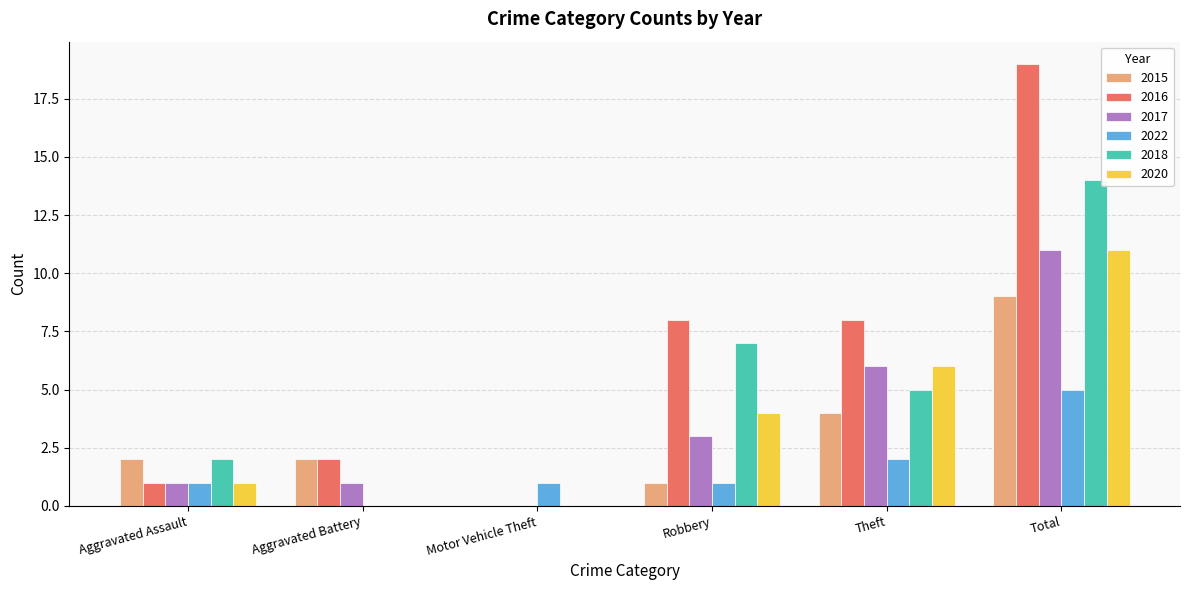

How many values in 2016 are above zero?

5